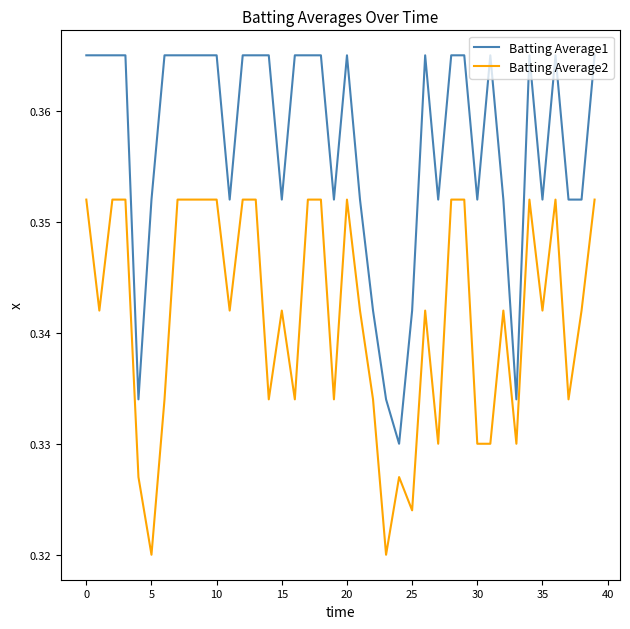

Which series has the largest total across all categories?

Batting Average1